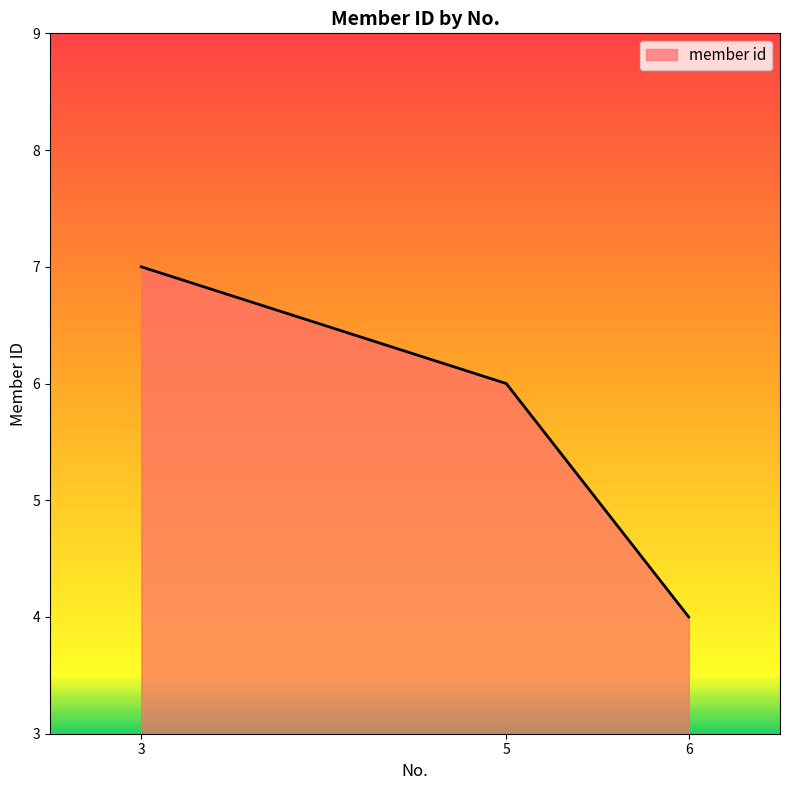

Which category has the highest value across all series?

3